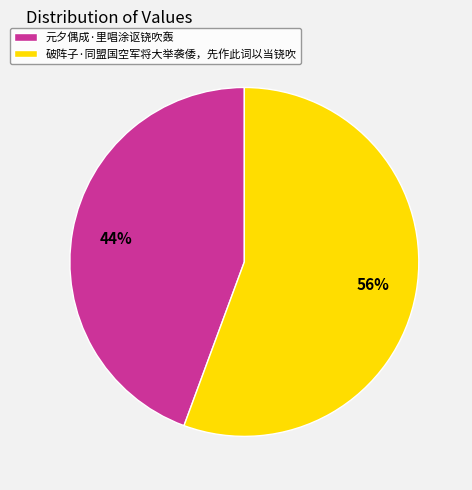

Is the sum of 破阵子·同盟国空军将大举袭倭，先作此词以当铙吹 and 元夕偶成·里唱涂讴铙吹轰 greater than half?

Yes